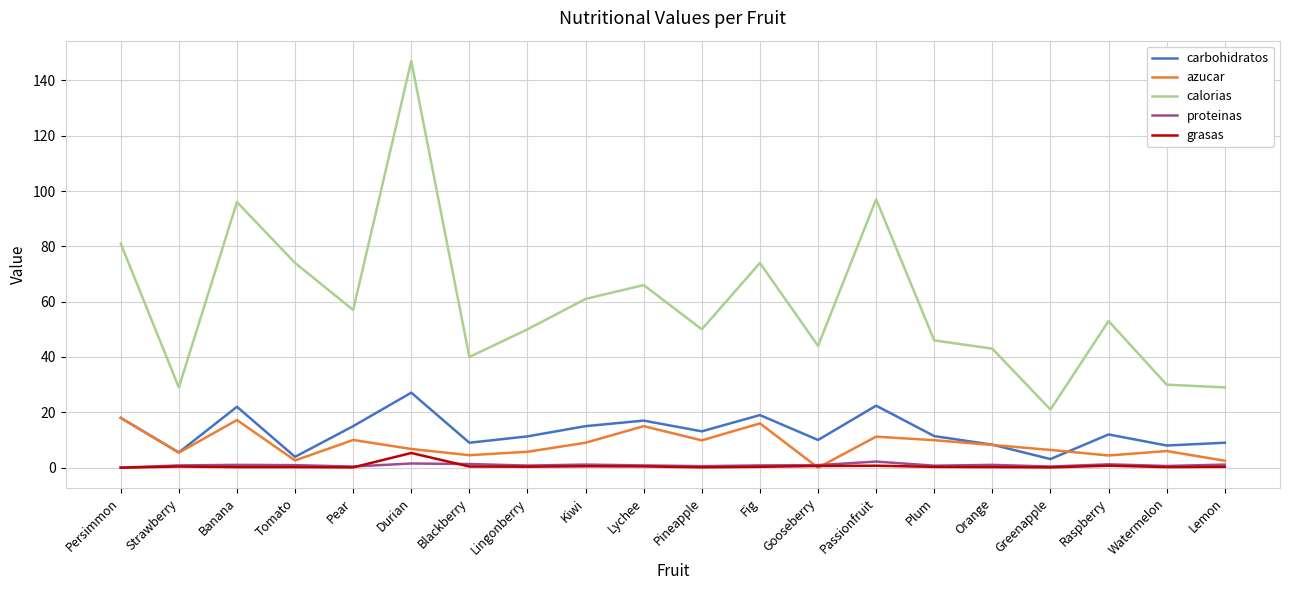

At which category is the sum across all series the highest?

Durian